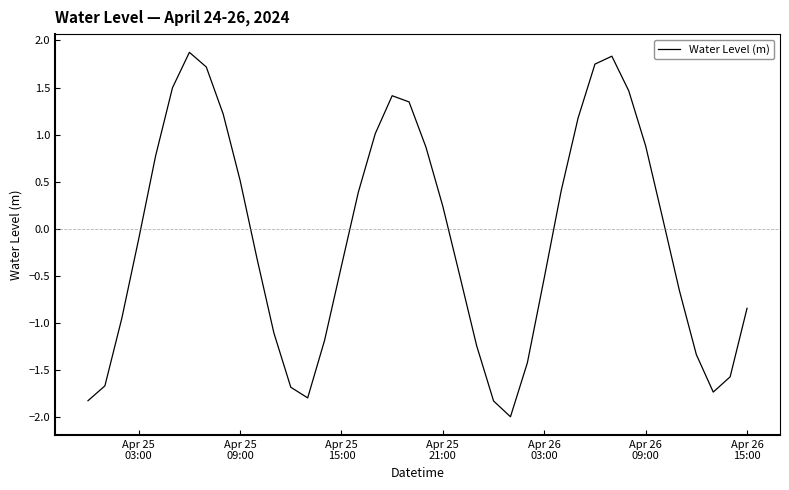

What is the maximum value shown in the chart?

1.9